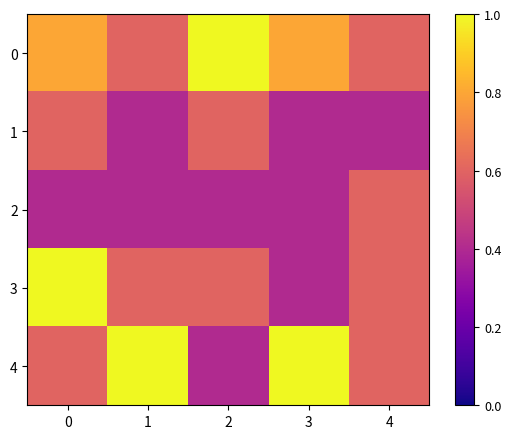

At 0, list the series in order from smallest to largest.

2, 1, 4, 0, 3